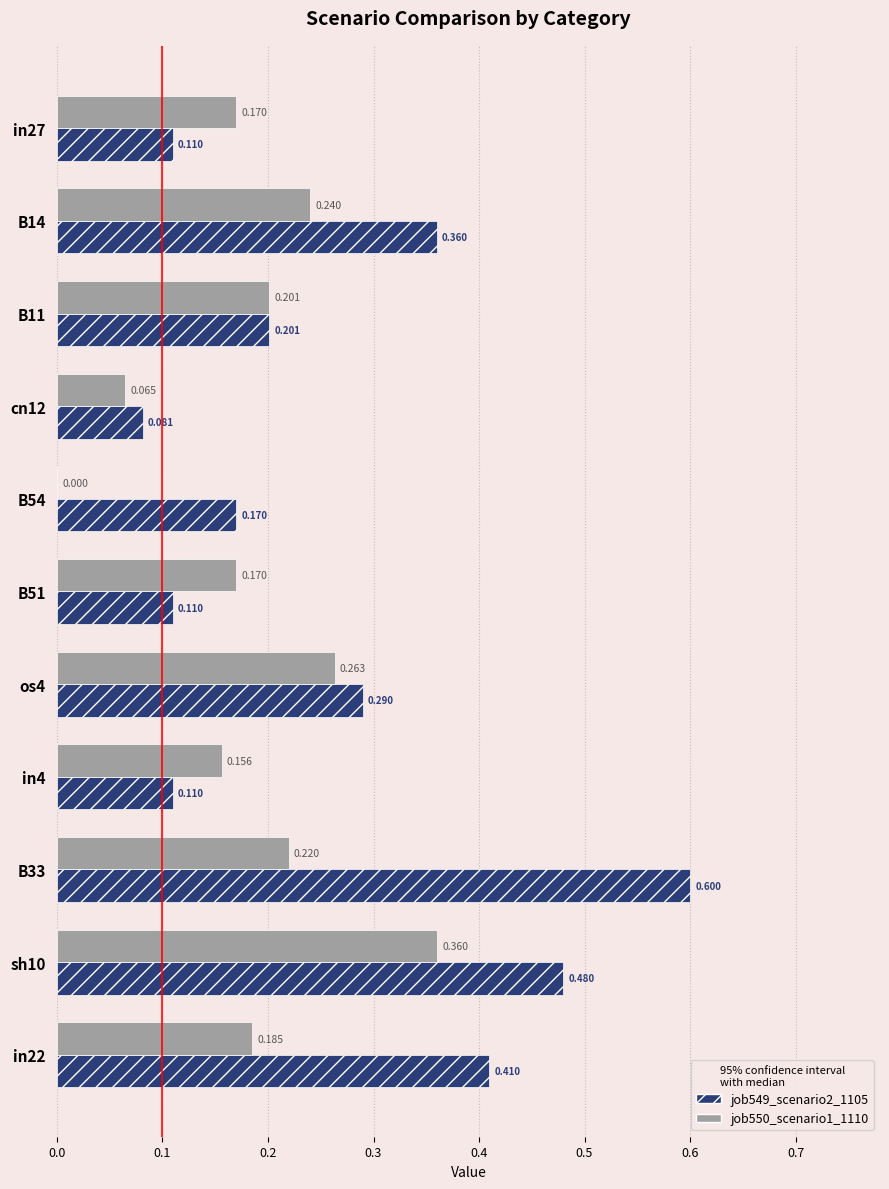

Is the value of job550_scenario1_1110 at B54 greater than the value of job549_scenario2_1105 at B33?

No